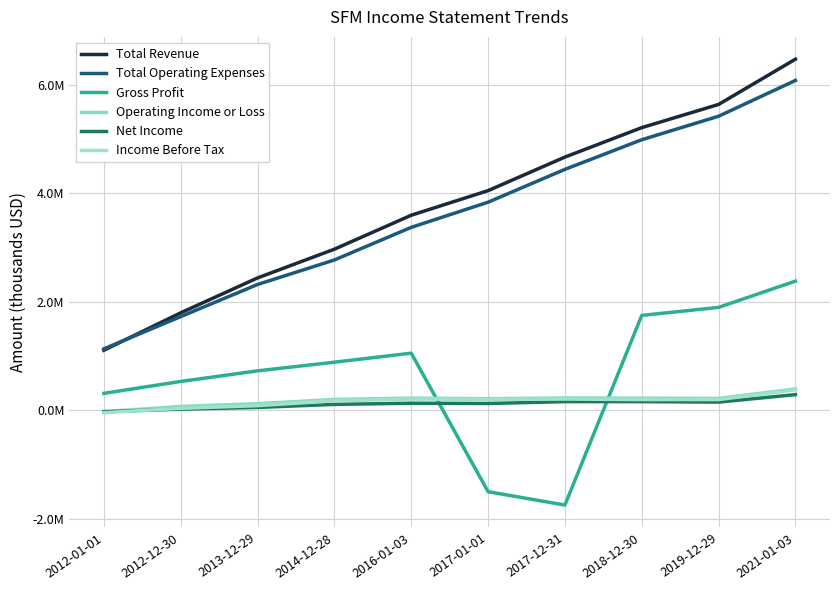

In Gross Profit, how many points are lower than both neighbors (excluding endpoints)?

1